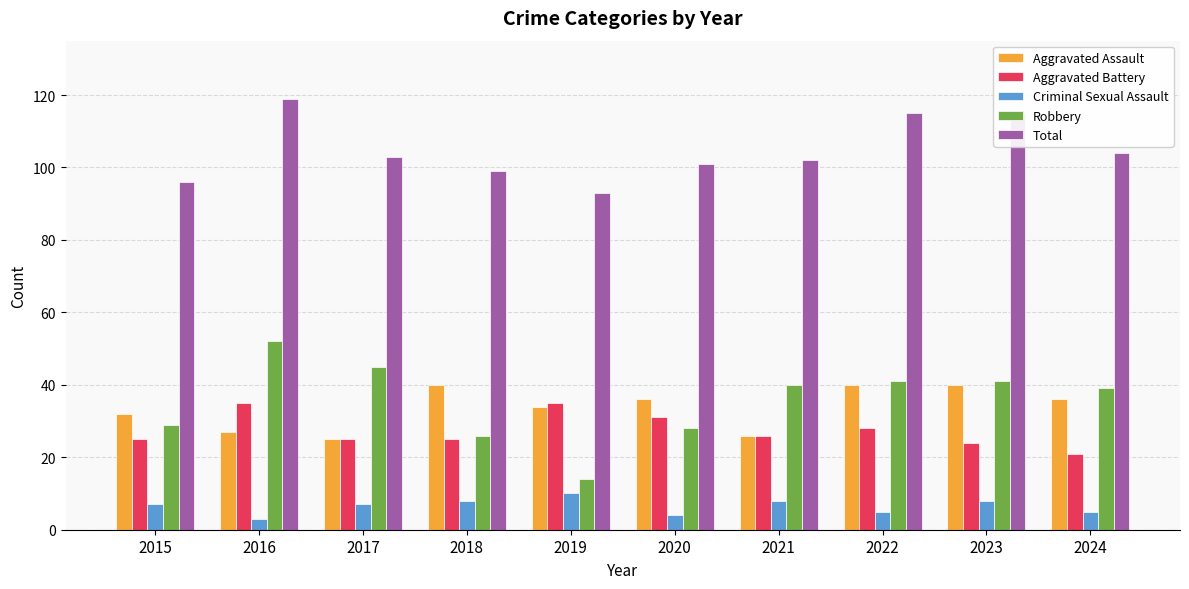

List the series in order of their peak value, highest first.

Total, Robbery, Aggravated Assault, Aggravated Battery, Criminal Sexual Assault